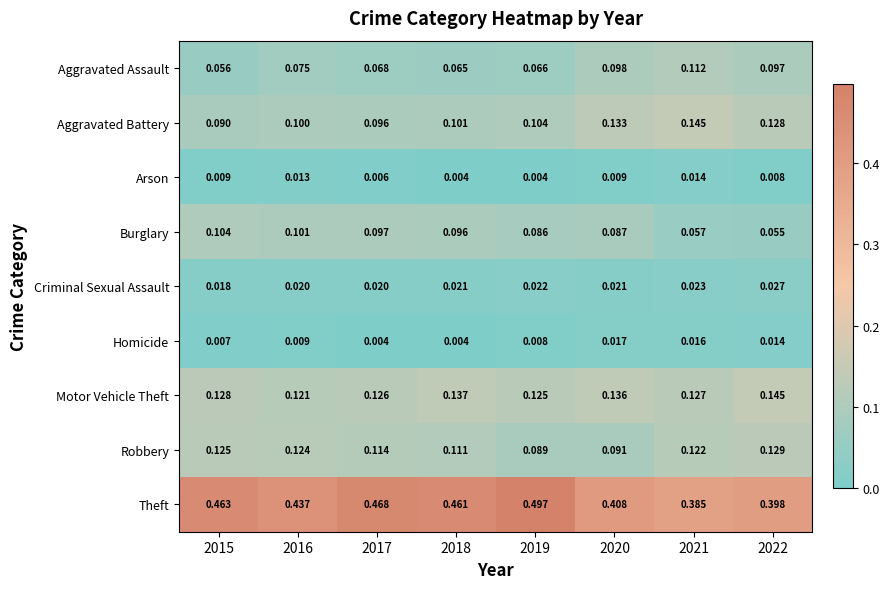

Is the value of Aggravated Battery at 2019 greater than the value of Motor Vehicle Theft at 2015?

No